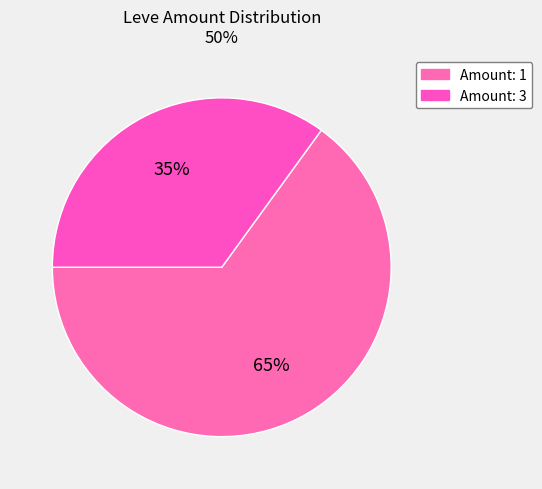

Count the number of slices in the pie.

2